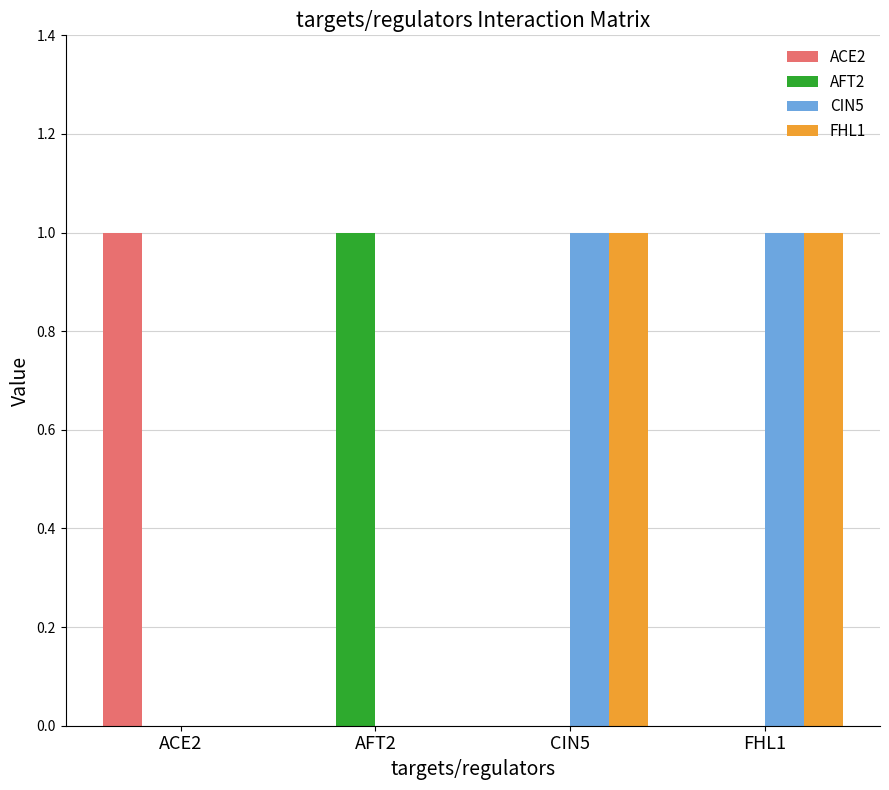

The CIN5 series shows 0 at ACE2. True or false?

True